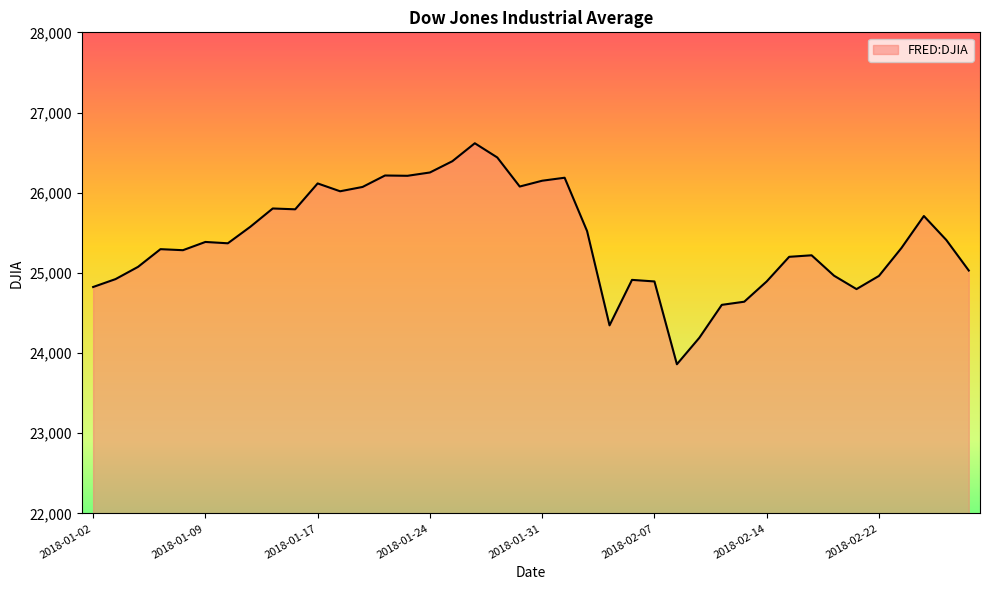

What is the greatest value displayed?

26616.7